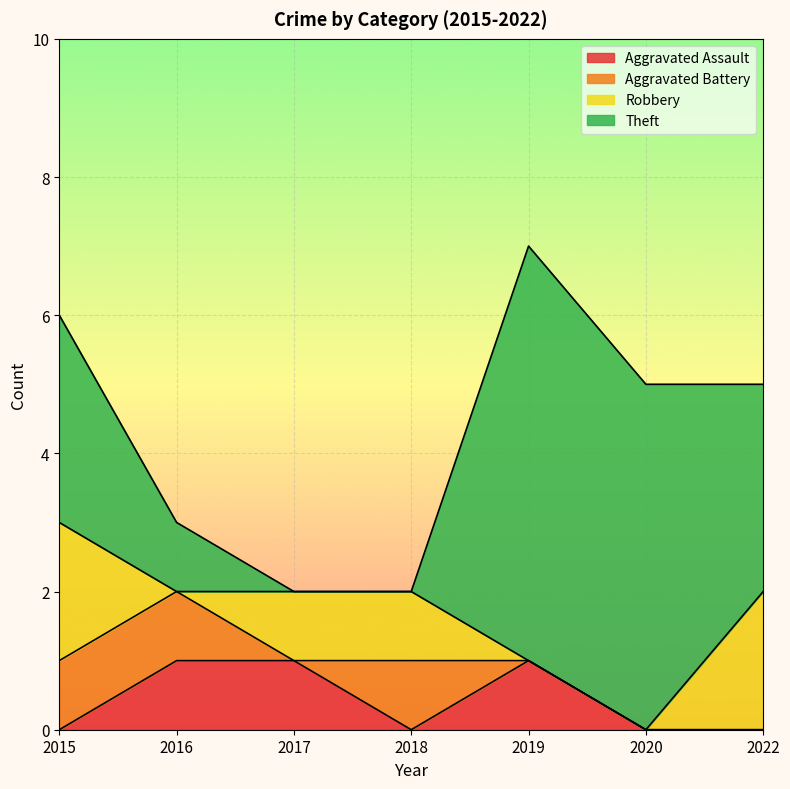

Where is Theft nearest to the value 3?

2015